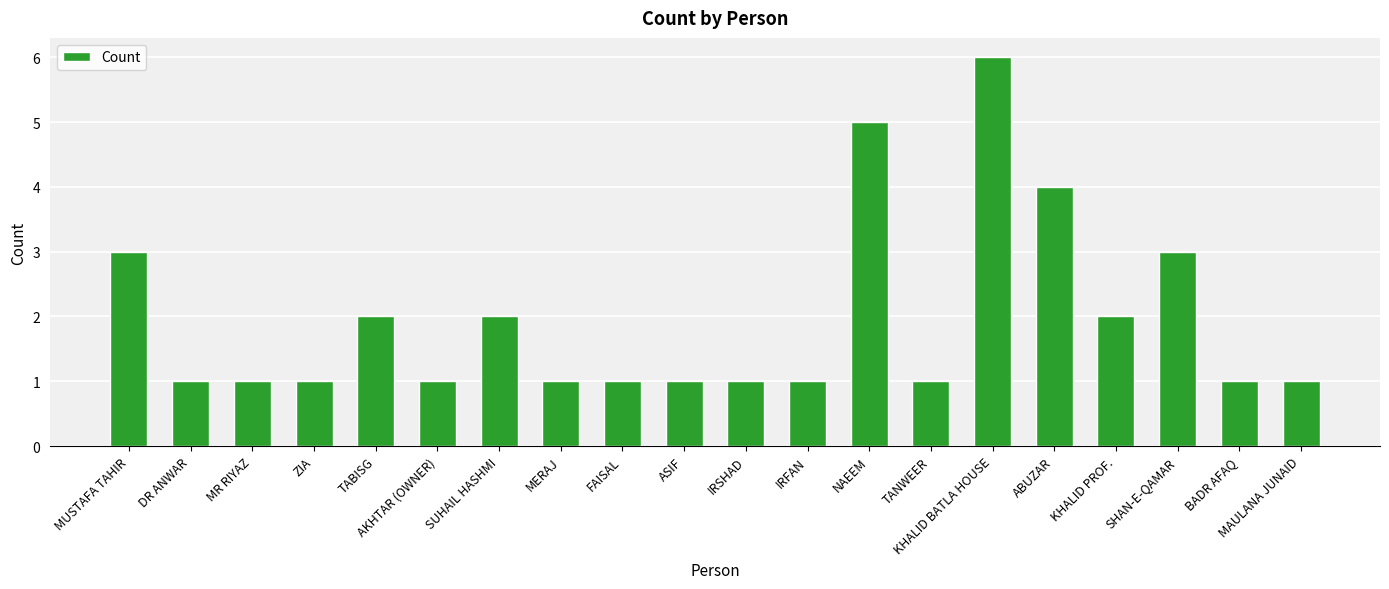

Which has a higher value, MAULANA JUNAID or TABISG?

TABISG